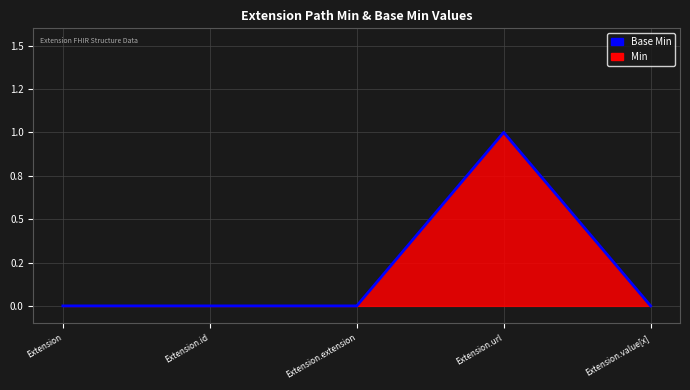

List the labels in order of value, smallest first.

Extension, Extension.id, Extension.extension, Extension.value[x], Extension.url